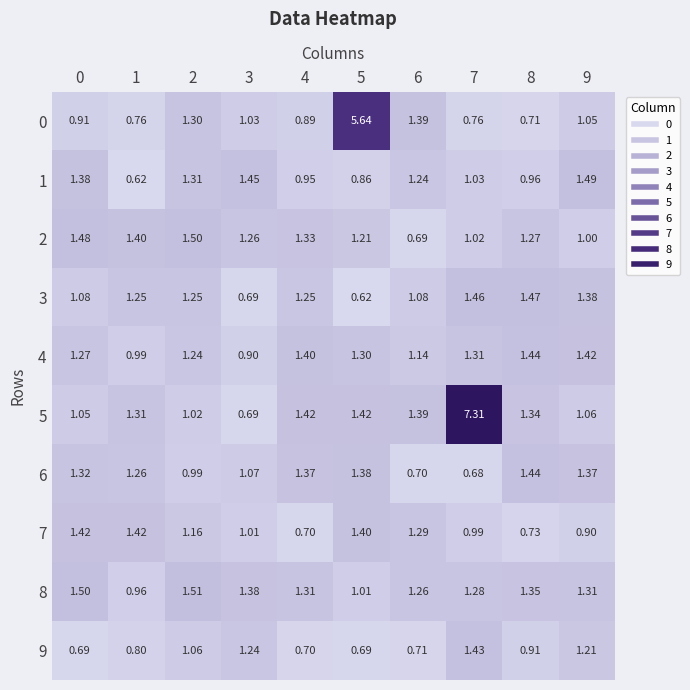

Is the value of 1 at 3 greater than the value of 4 at 3?

Yes